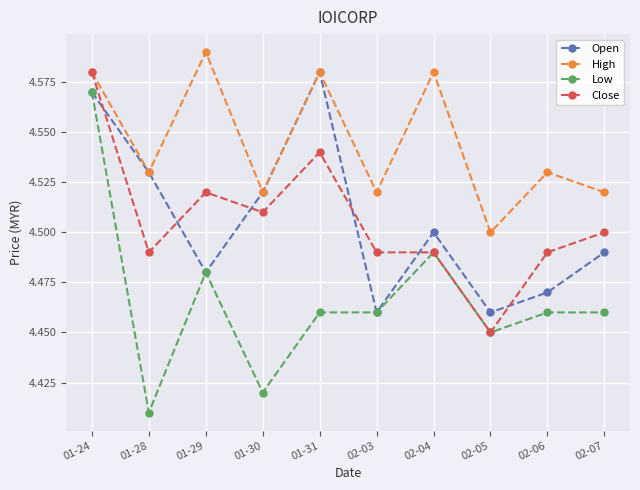

How many Low values are between 4 and 5?

10